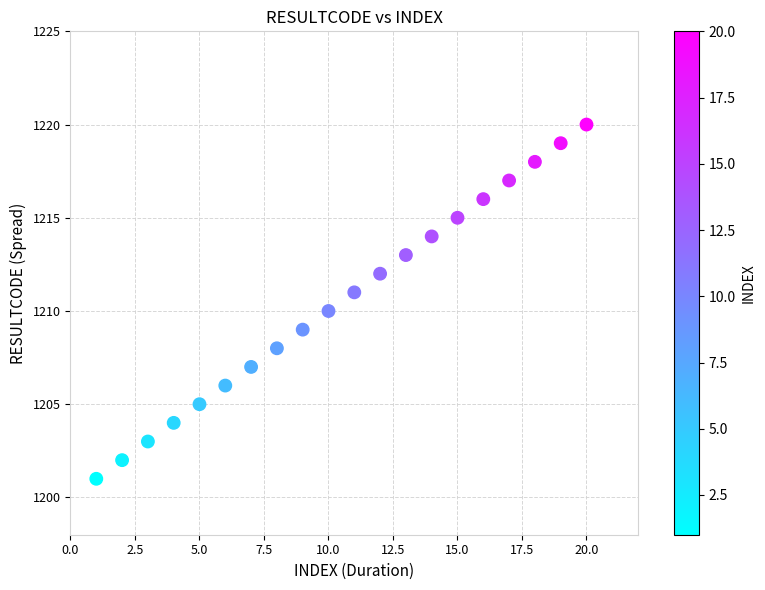

What is the range of Y values (max minus min)?

19